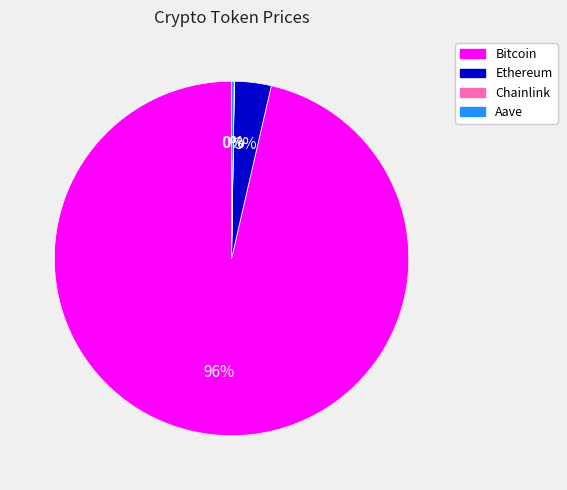

What is the majority slice?

Bitcoin